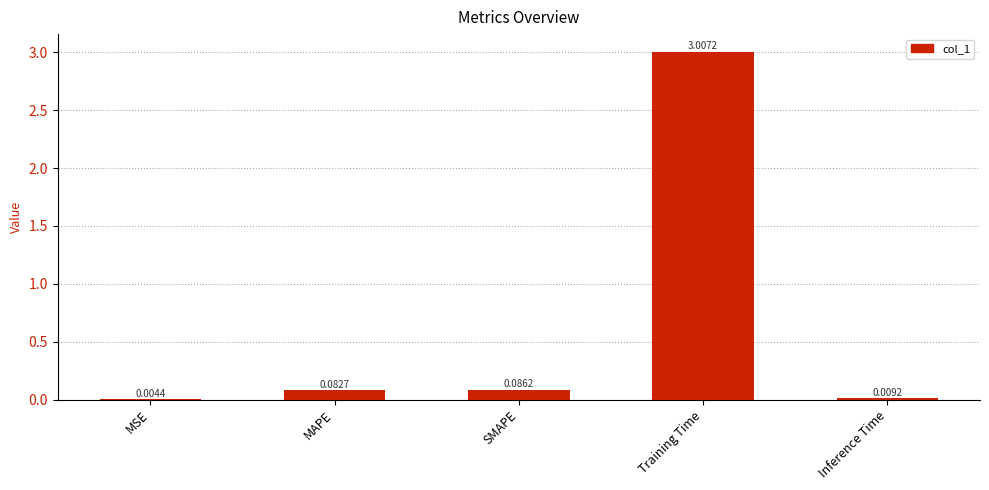

Which category has the highest value across all series?

Training Time